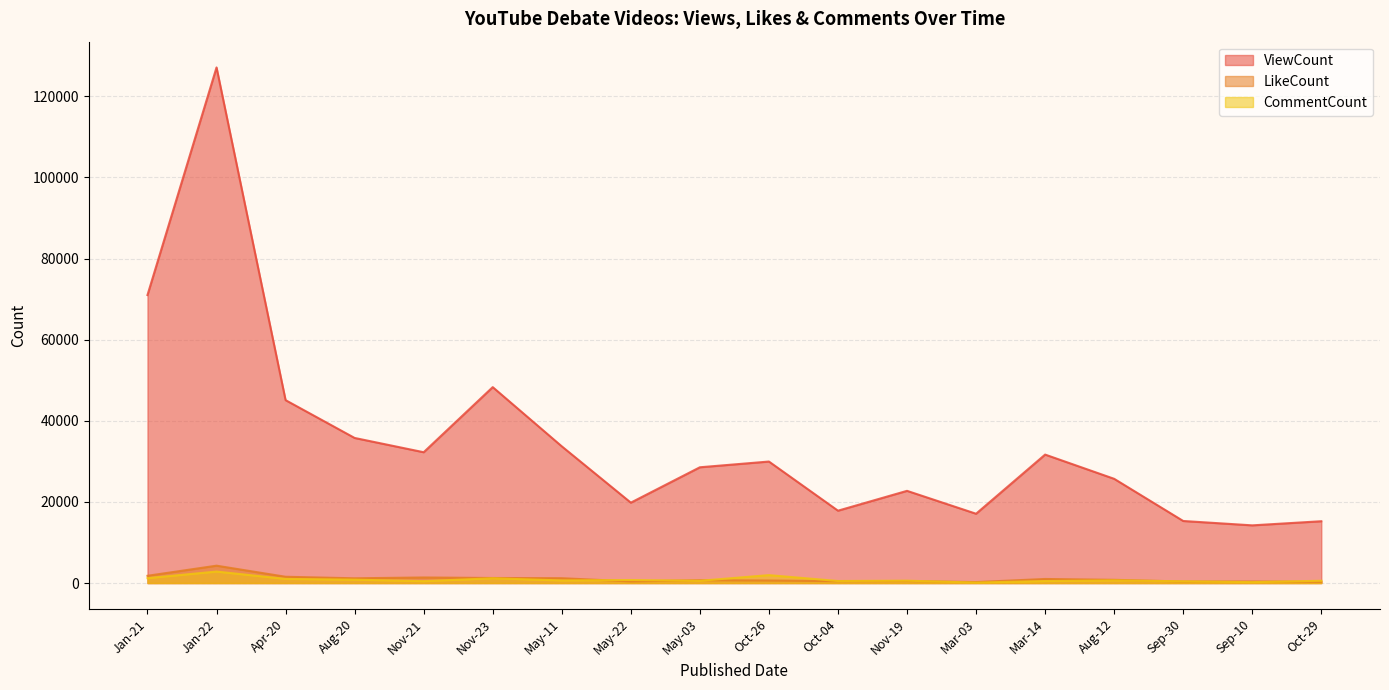

Between May-22 and May-11, which is larger?

May-11